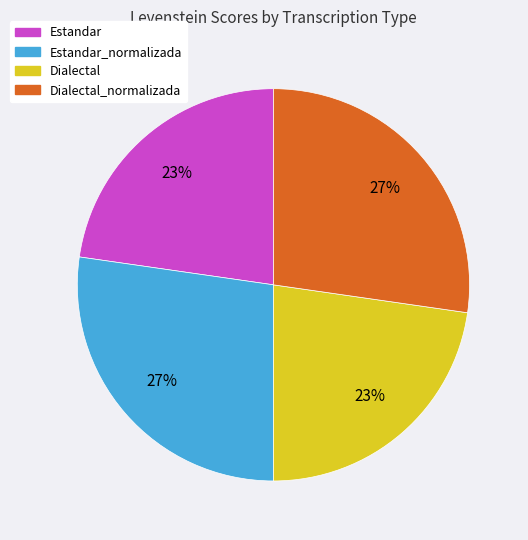

How many slices are in this pie chart?

4